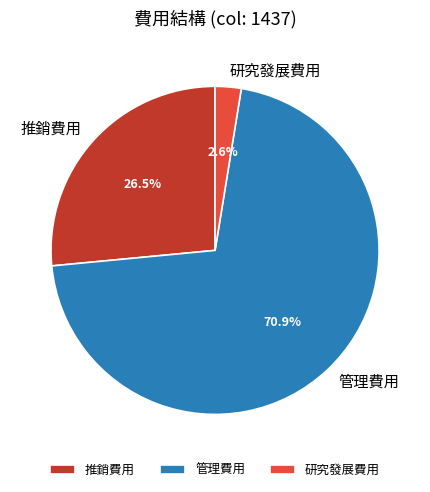

To the nearest percent, what is the average slice percentage?

33%